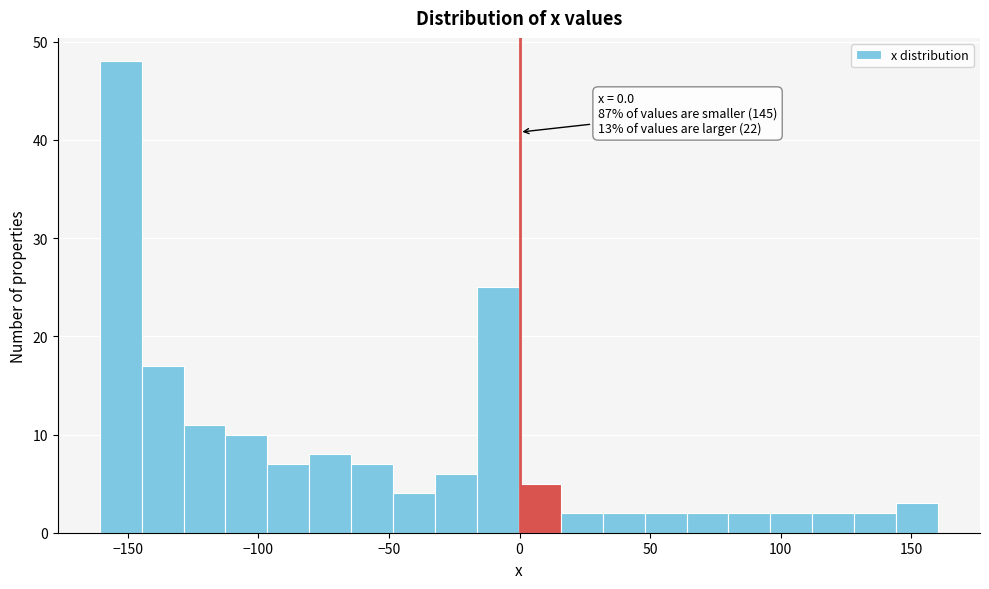

Around what value on the x-axis is the tallest bar? Give the approximate position of its centre, as read against the axis.

-155